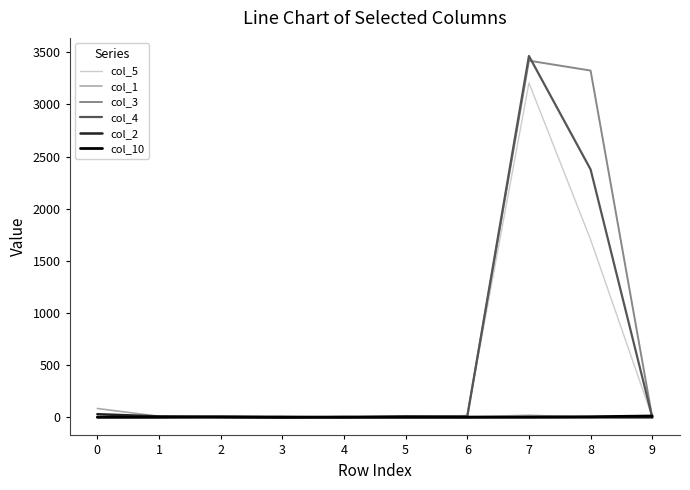

What is the greatest value displayed?

3465